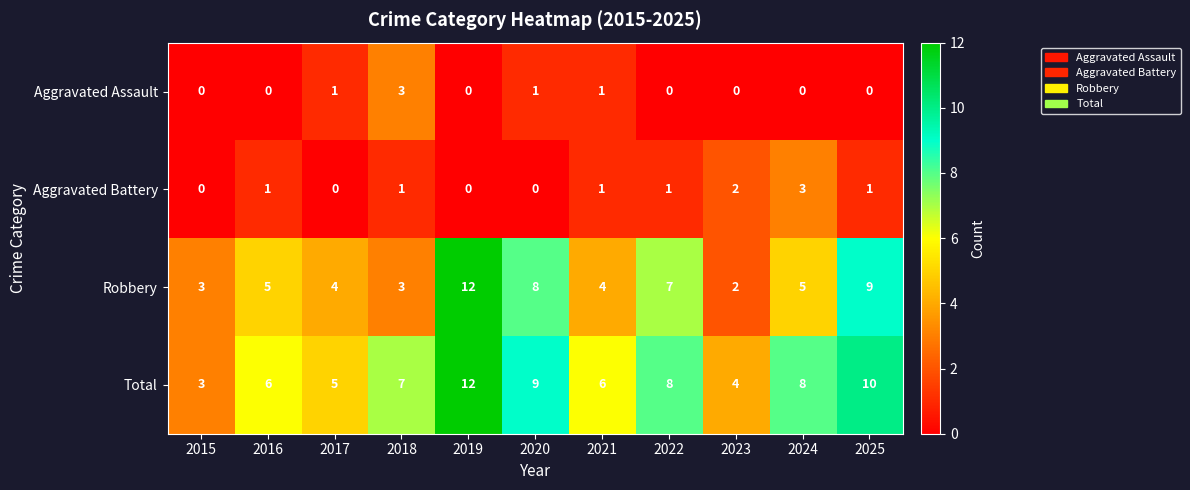

What is the difference between the Robbery values at 2025 and 2016?

4